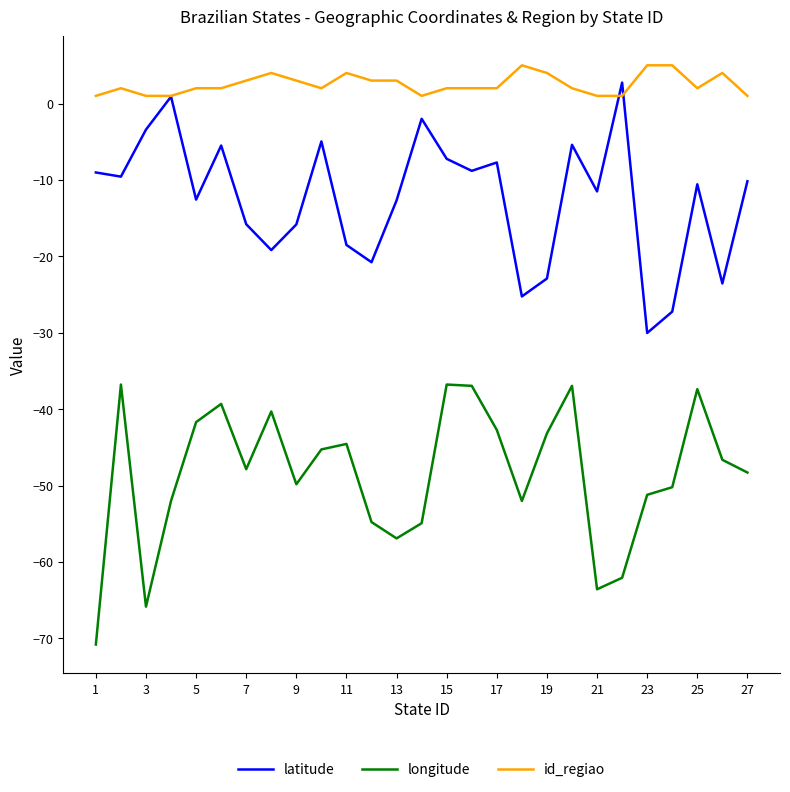

What is the smallest value displayed?

-70.8